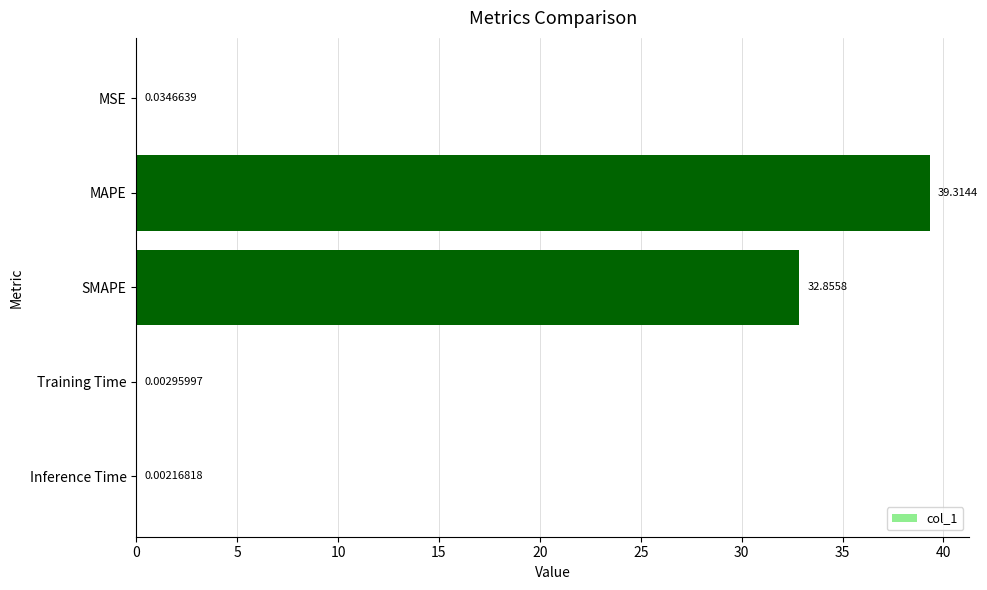

What is the sum of all values?

72.2